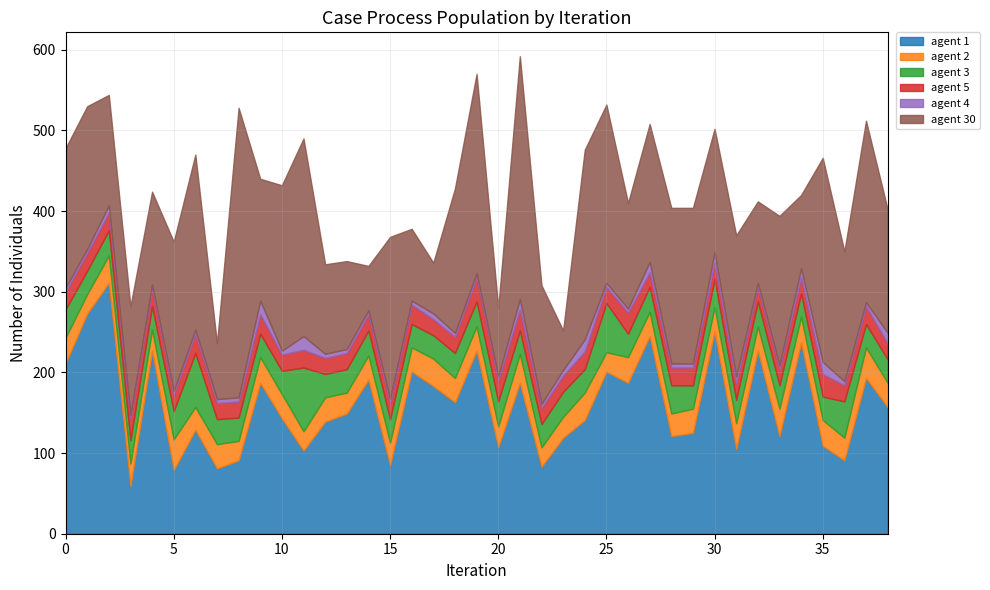

Rank the categories by agent 2 value from lowest to highest.

1, 8, 11, 22, 25, 4, 13, 20, 23, 3, 6, 15, 28, 36, 7, 10, 12, 14, 16, 18, 19, 27, 29, 30, 32, 38, 0, 9, 26, 31, 34, 35, 2, 17, 24, 33, 21, 5, 37